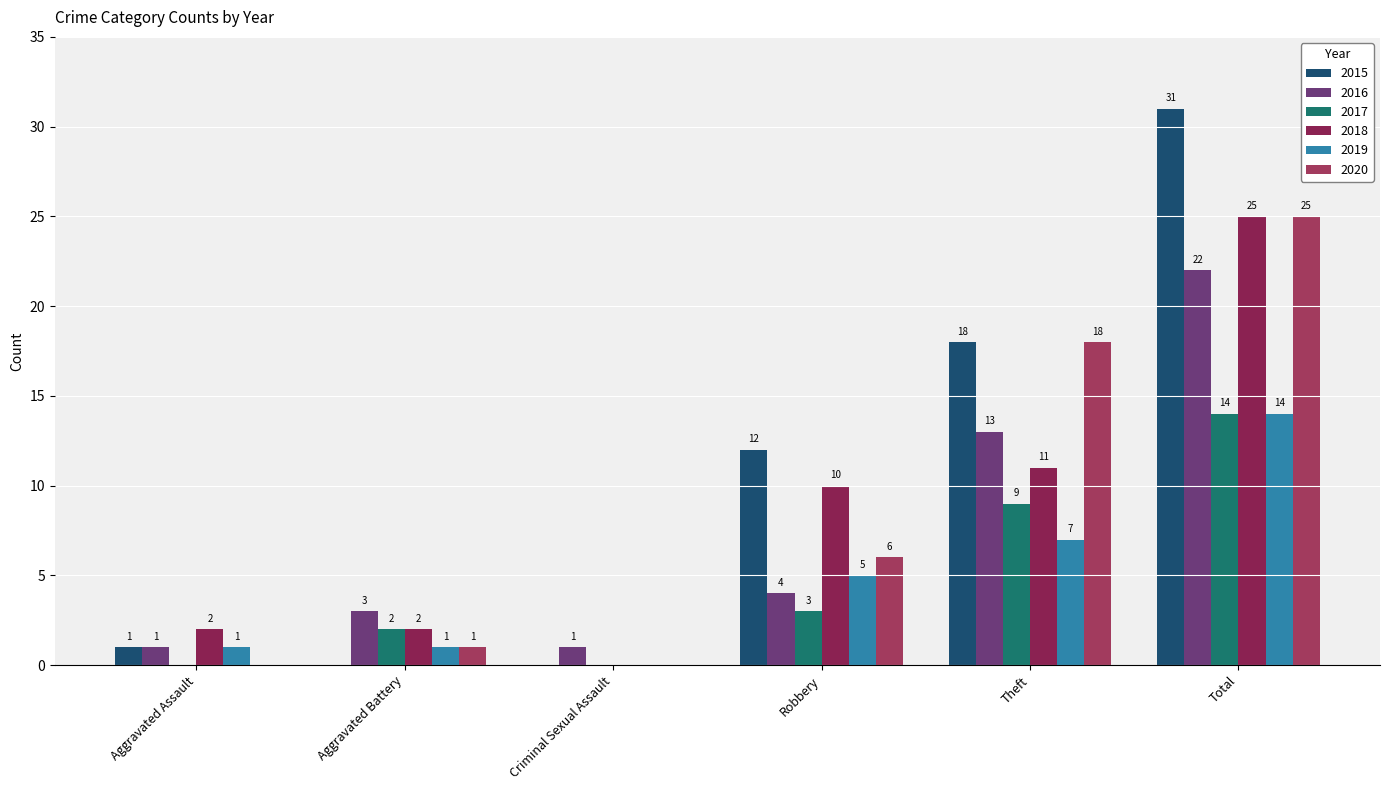

True or false: 2016 has a value of 35 at Total.

False